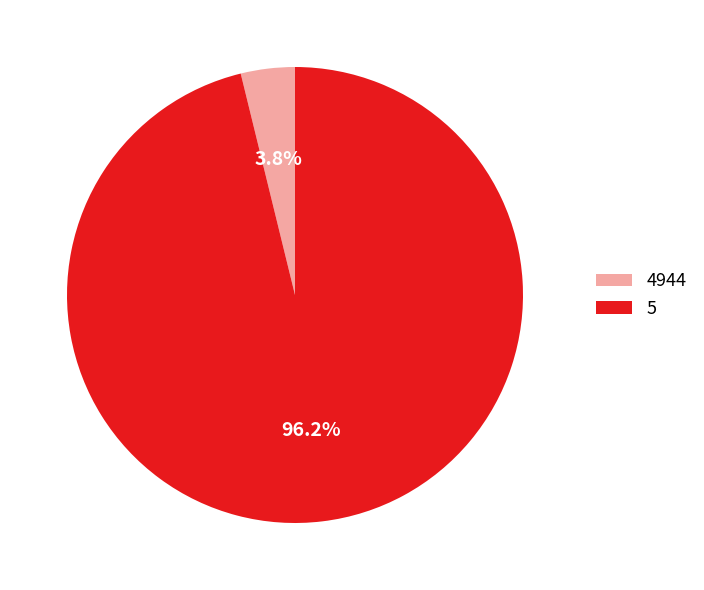

Which slice represents more than half of the pie?

5